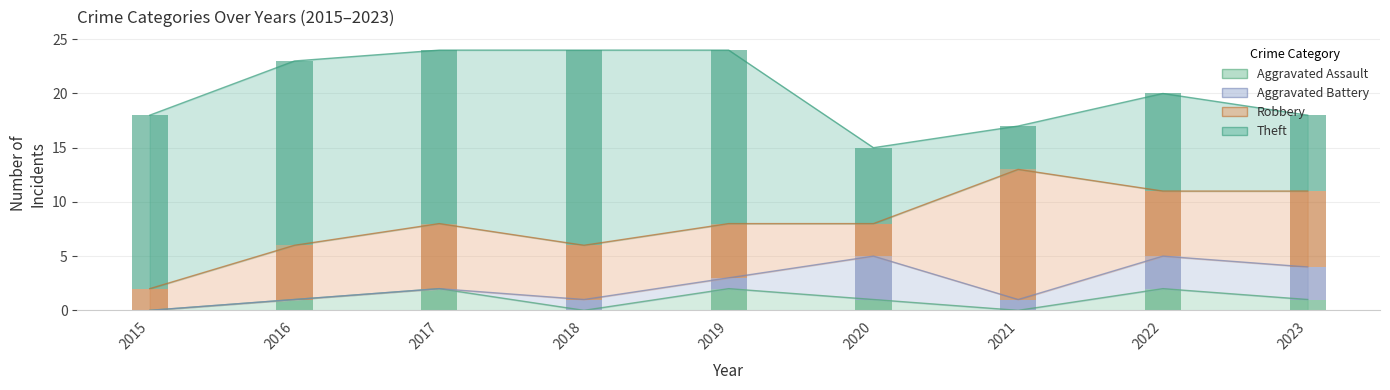

Which series has the largest total across all categories?

Theft